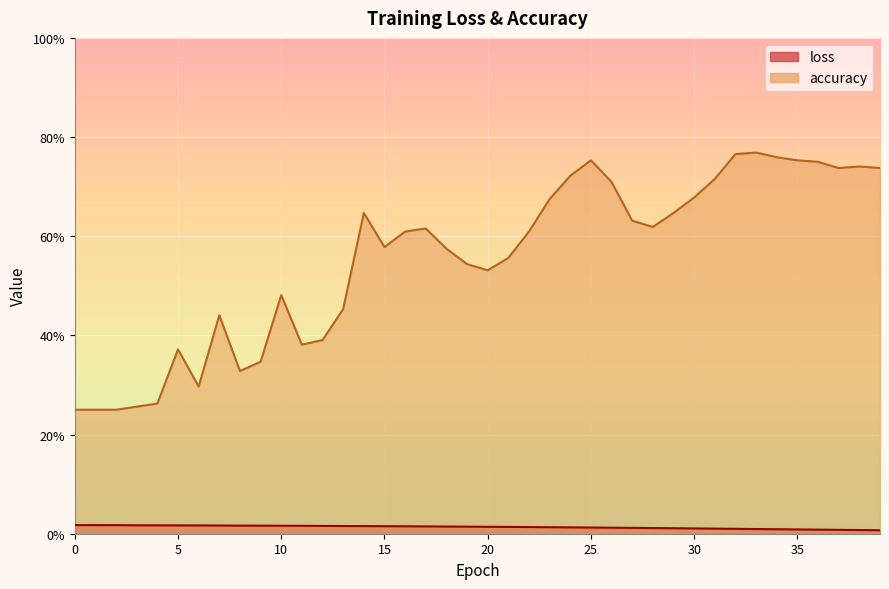

True or false: accuracy and loss intersect in this chart.

False